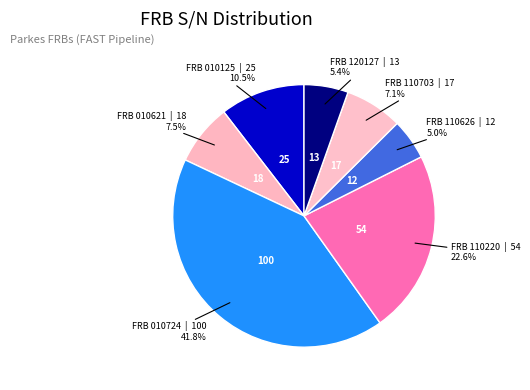

Which slice is the smallest?

FRB 110626